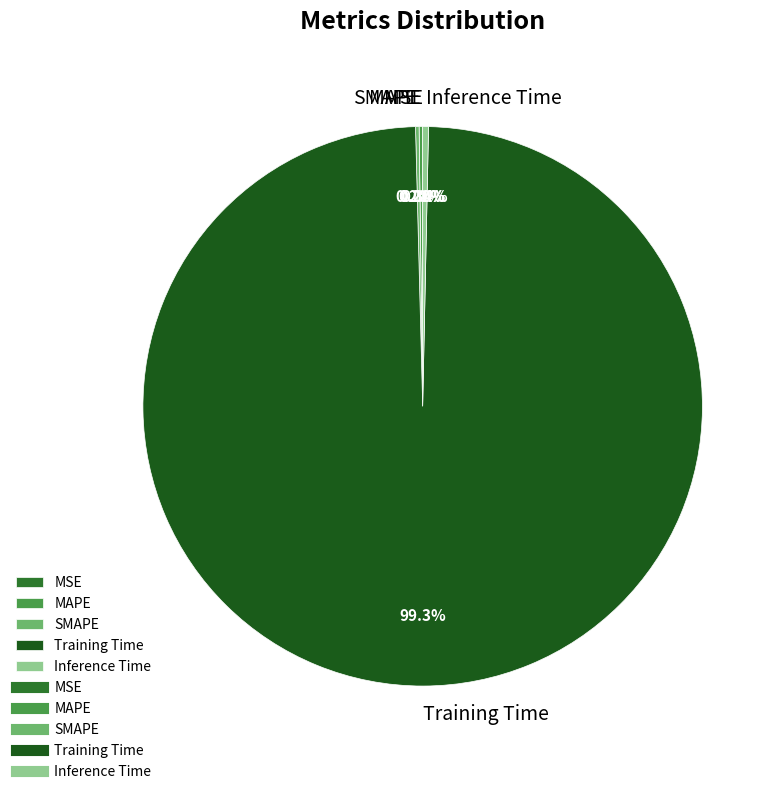

Which category accounts for the majority?

Training Time